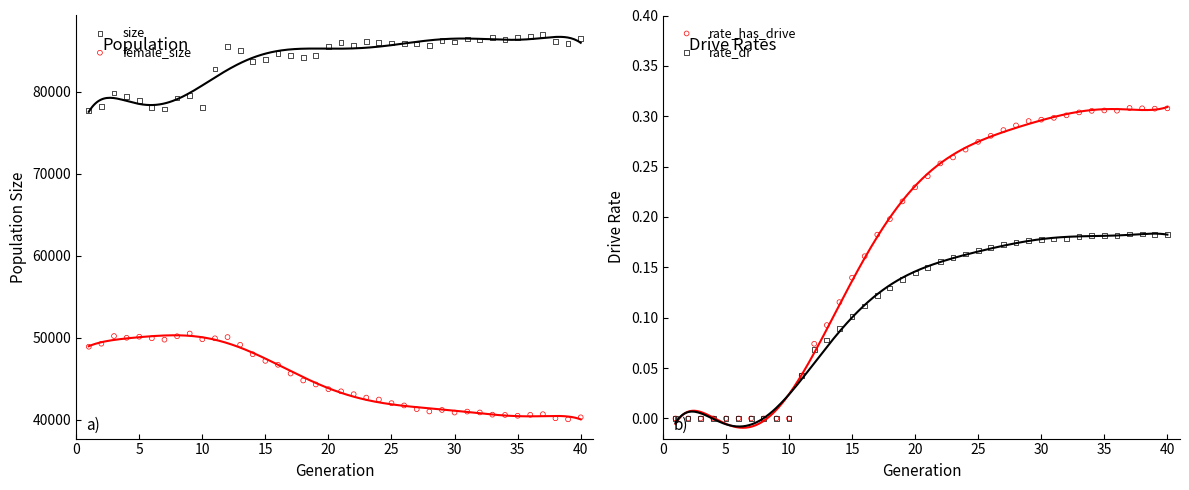

Which series has the widest spread of Y values?

female_size